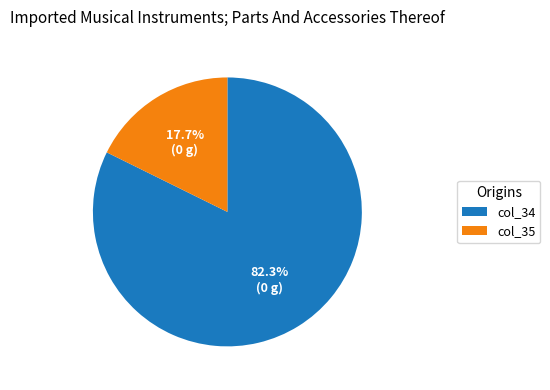

Which slice is the smallest?

col_35